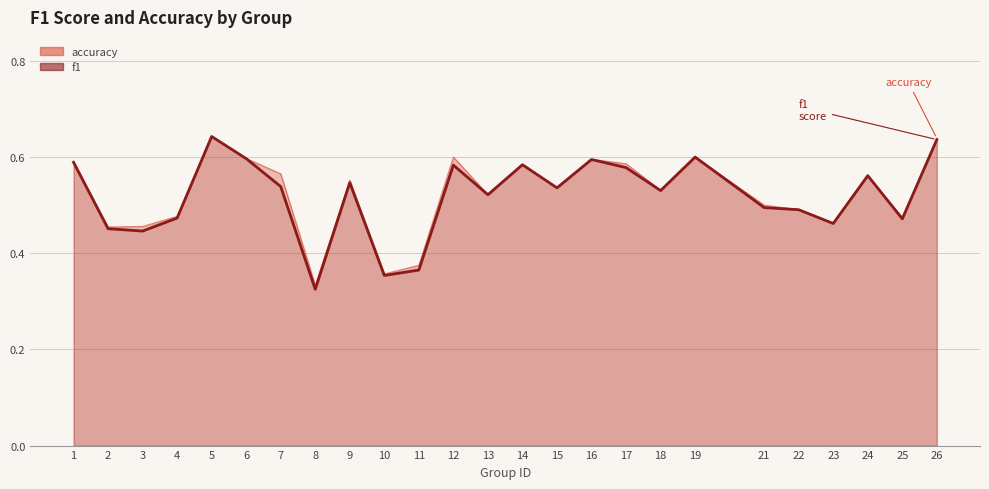

How many lines are shown in the chart?

2